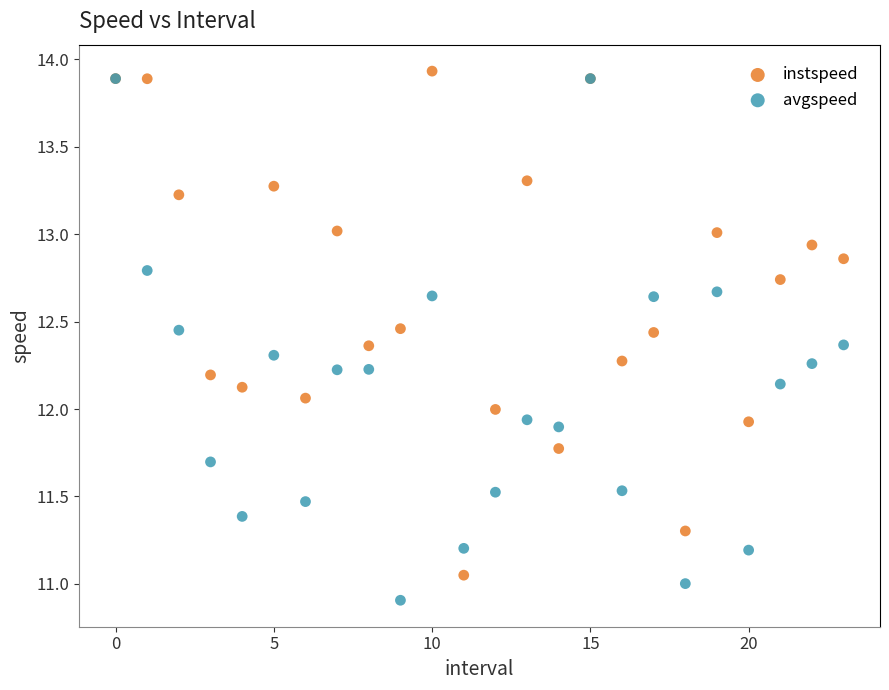

Which series reaches the maximum Y coordinate?

instspeed